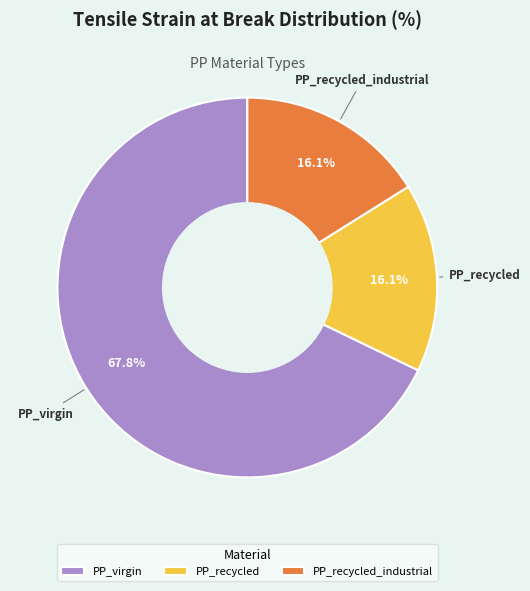

What percentage do PP_virgin and PP_recycled together represent?

83.9%